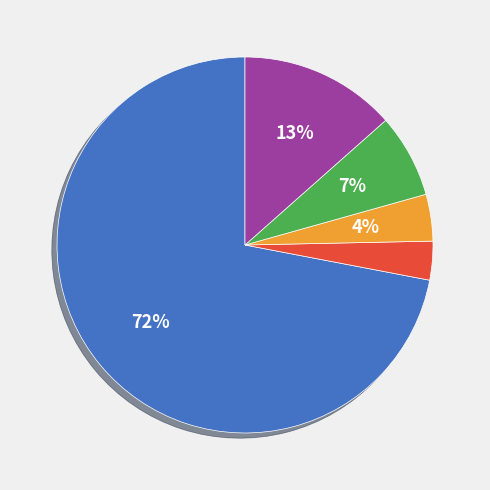

Is there any slice that represents more than half of the pie?

Yes